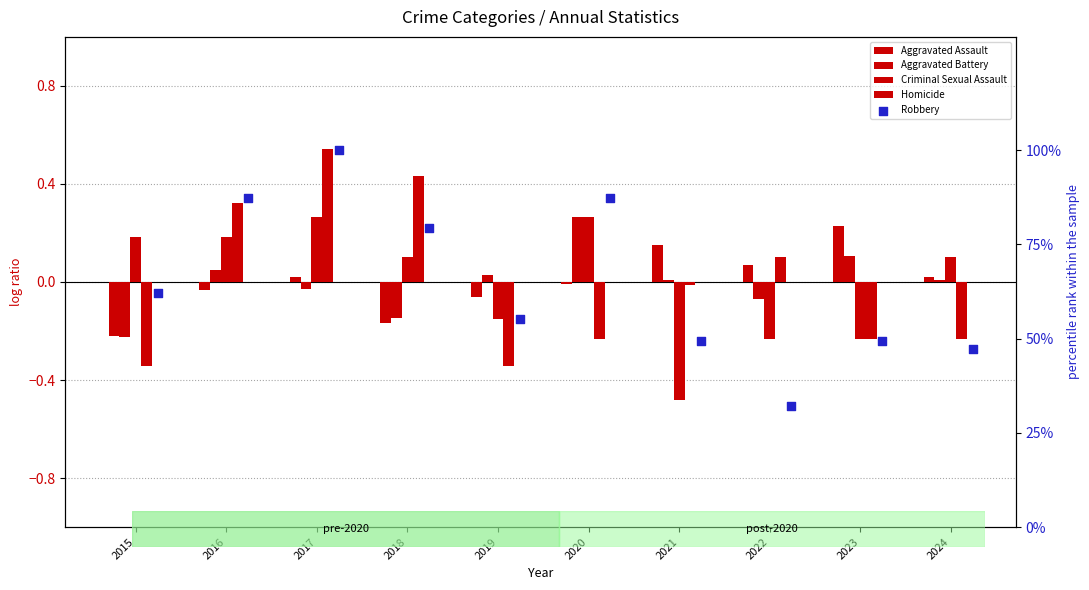

At how many categories does at least one series exceed 31?

10